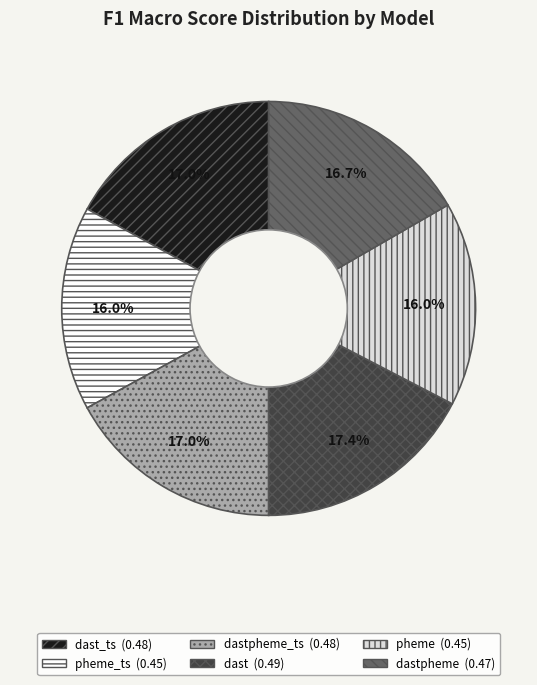

Is there any slice that represents more than half of the pie?

No